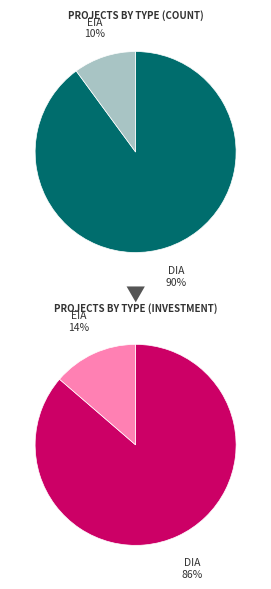

What is the ratio of the value at EIA to the value at DIA?

0.1